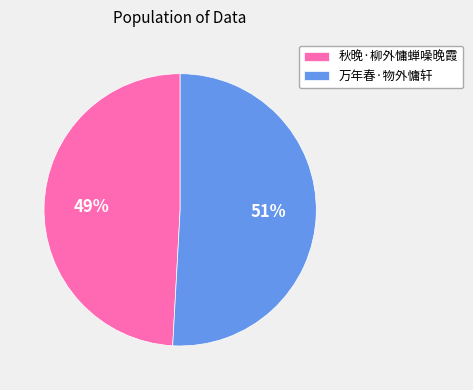

How many slices are in this pie chart?

2